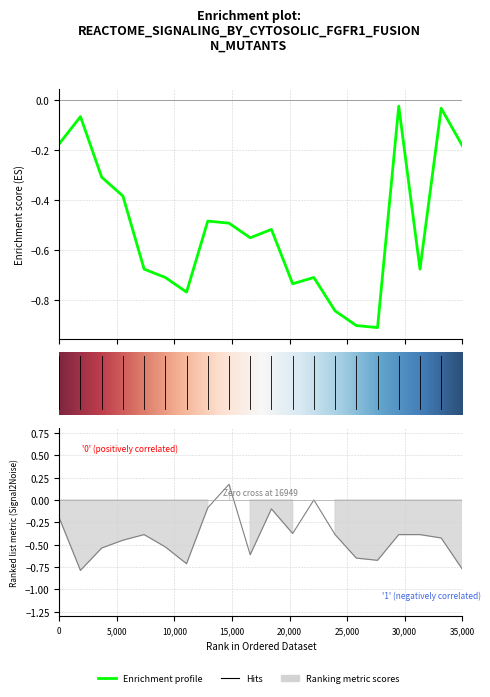

How many interior local peaks does the Enrichment profile series have?

6